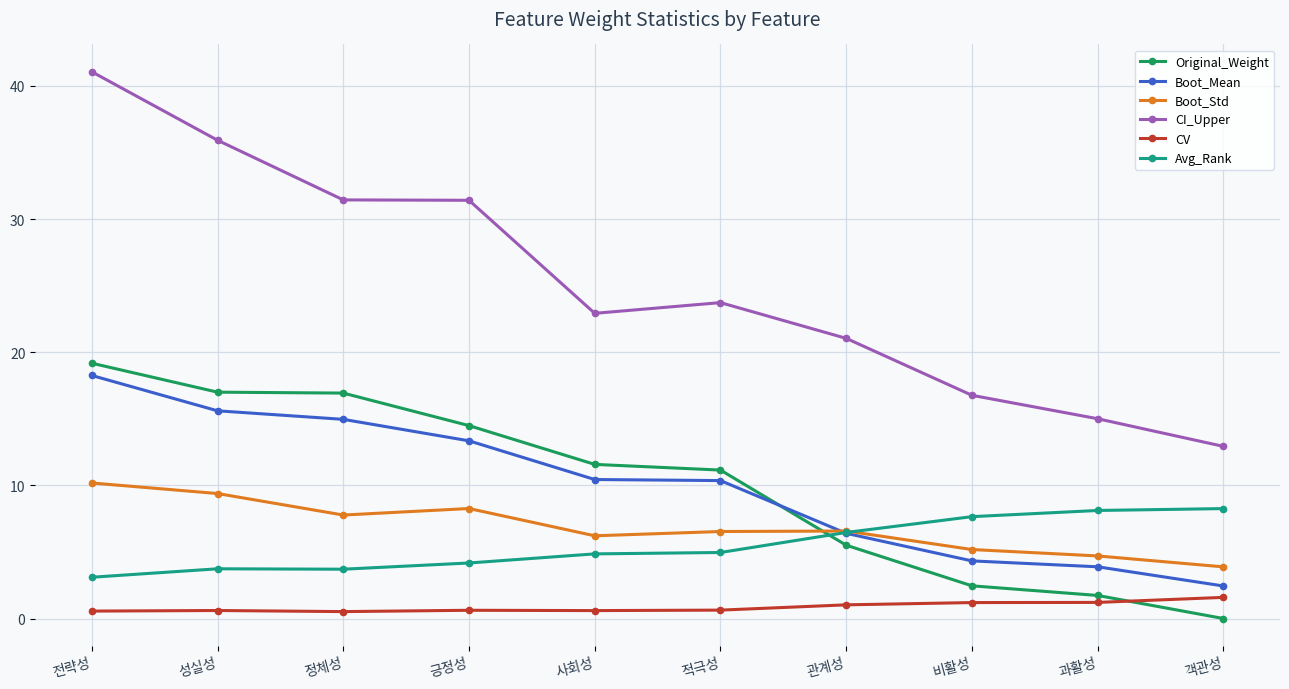

Which series has the widest spread of values?

CI_Upper